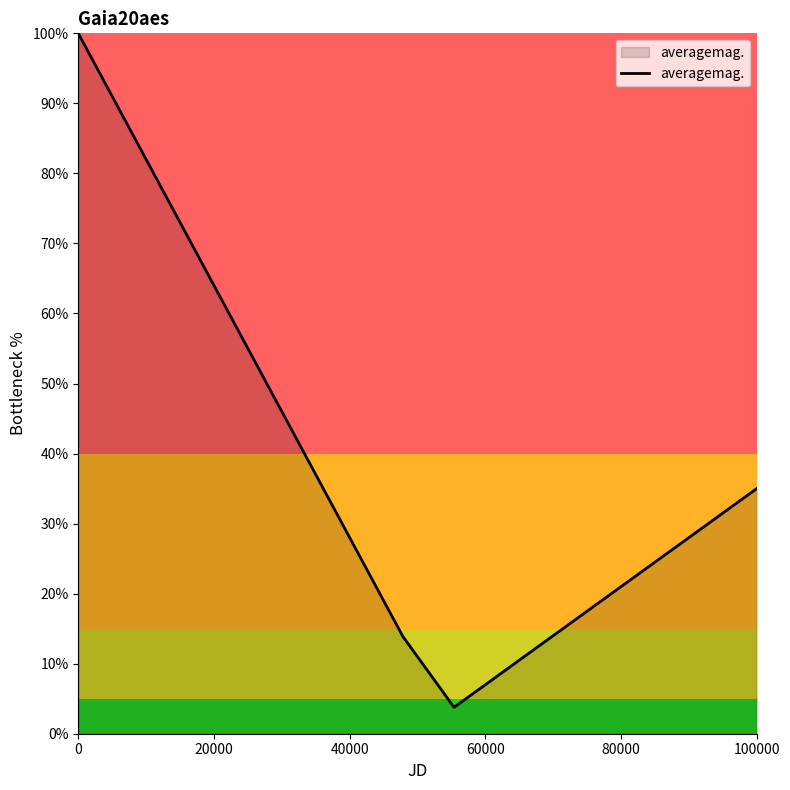

What is the maximum value shown in the chart?

100.0